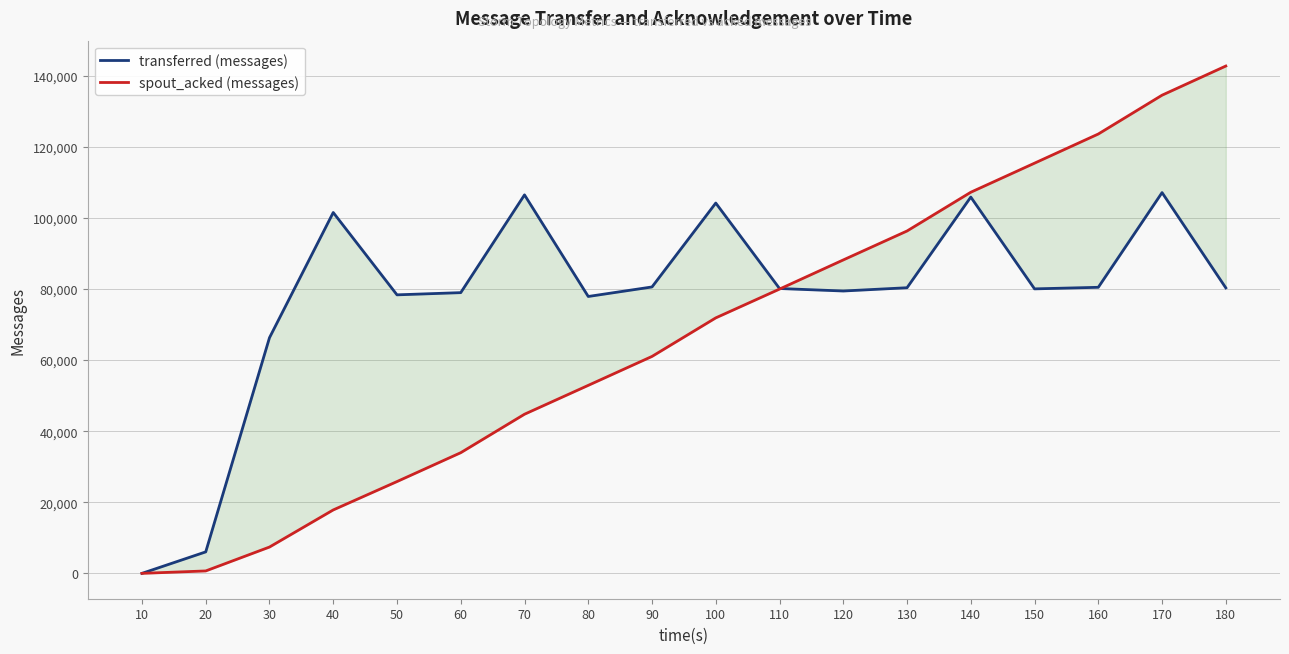

How many categories are shown in the chart?

18